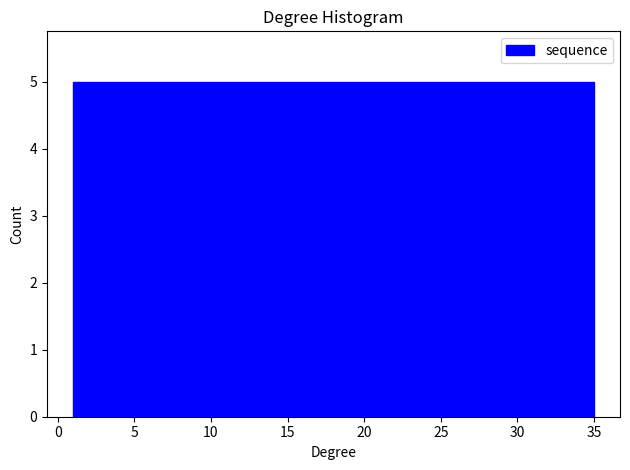

Reading left to right, list every bar in this chart as the range it spans on the x-axis followed by its height. Neither the bar edges nor the heights are printed on the chart, so give them approximately, as read against the axes.

1.0 to 6.0: 5
6.0 to 10.5: 5
10.5 to 15.5: 5
15.5 to 20.5: 5
20.5 to 25.5: 5
25.5 to 30.0: 5
30.0 to 35.0: 5